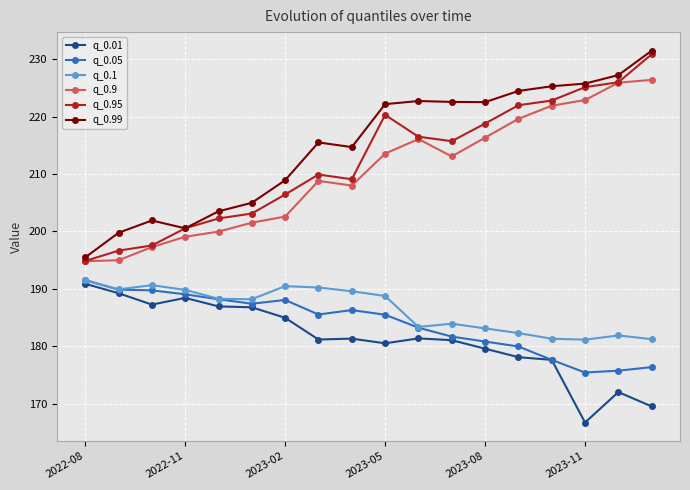

What is the maximum value shown in the chart?

231.5